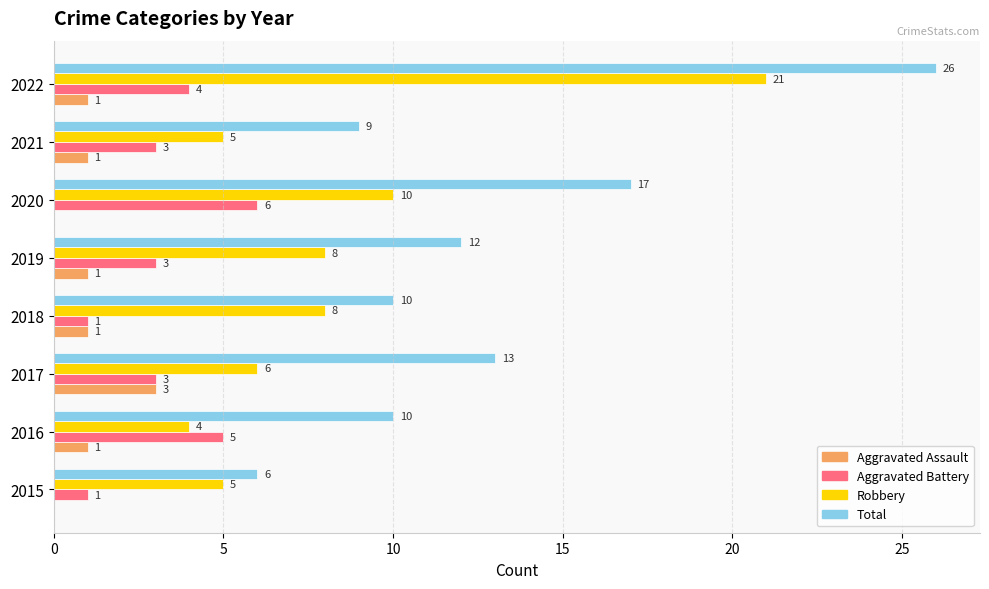

Where is Robbery nearest to the value 12?

2020